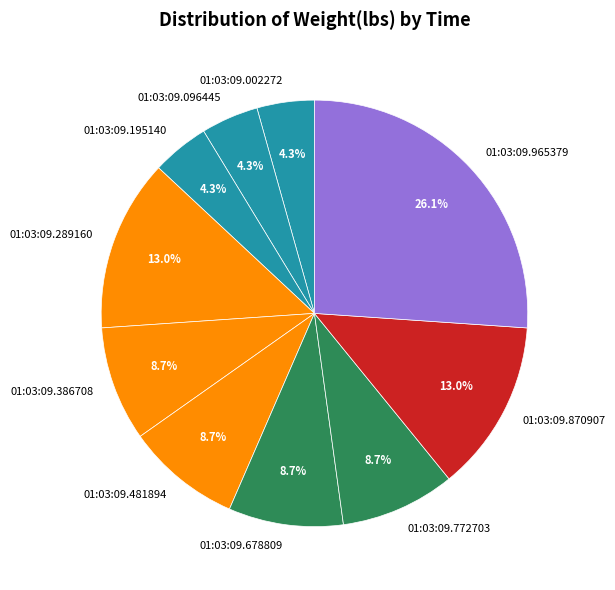

What is the largest slice in the pie chart?

01:03:09.965379